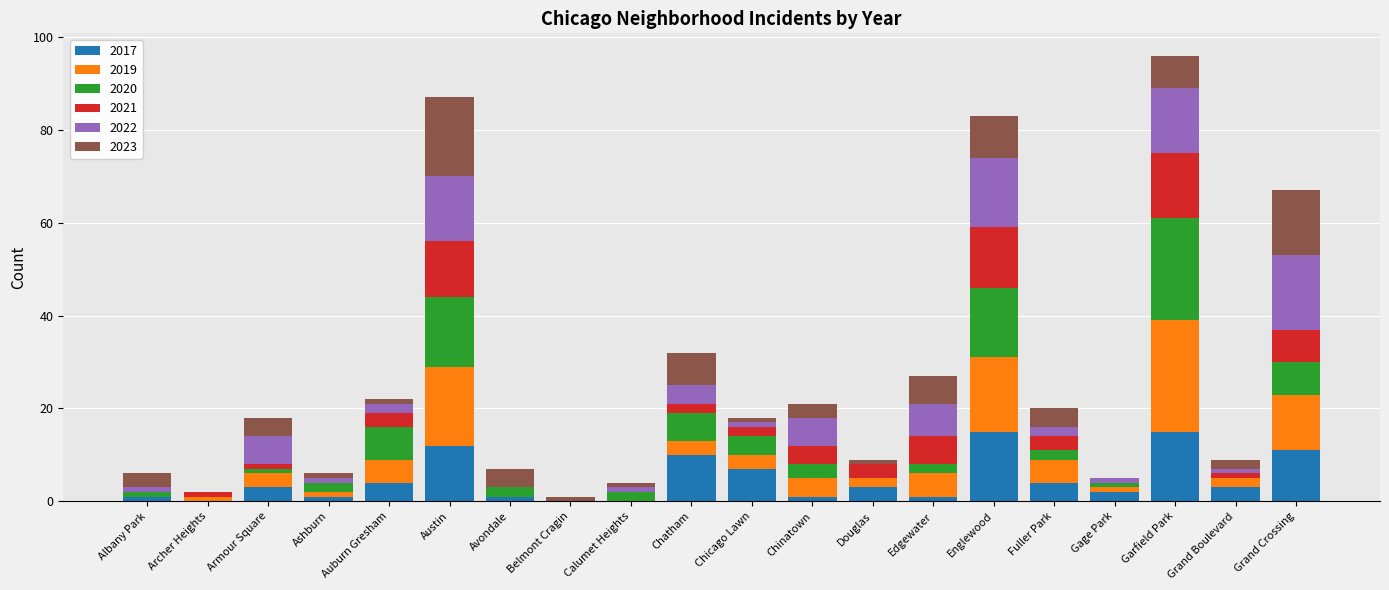

True or false: 2017 has a value of 7 at Grand Crossing.

False